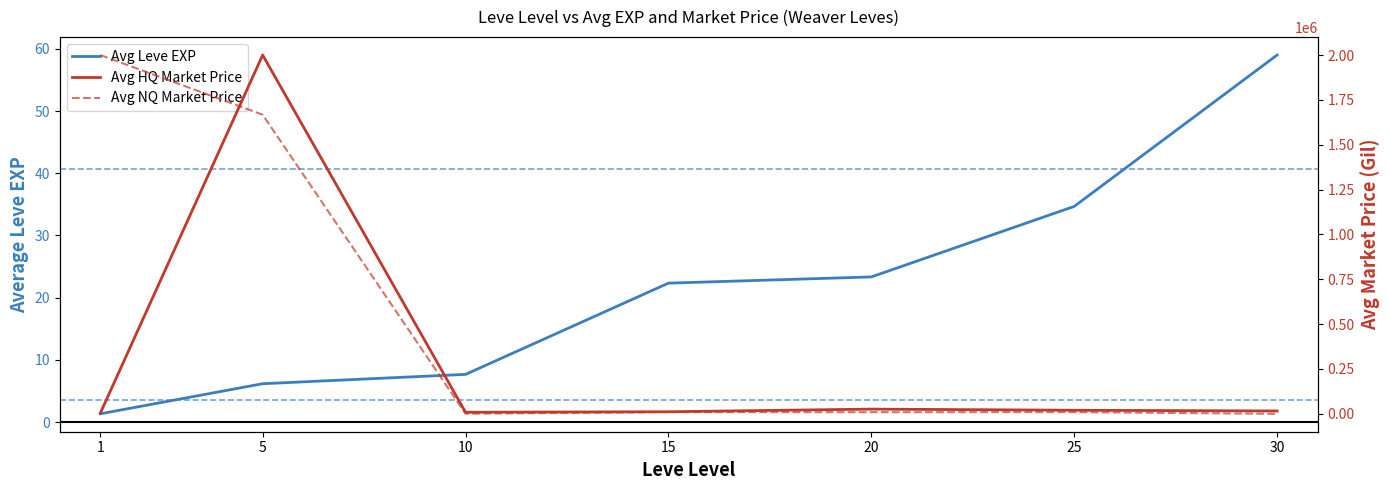

How many lines are shown in the chart?

3